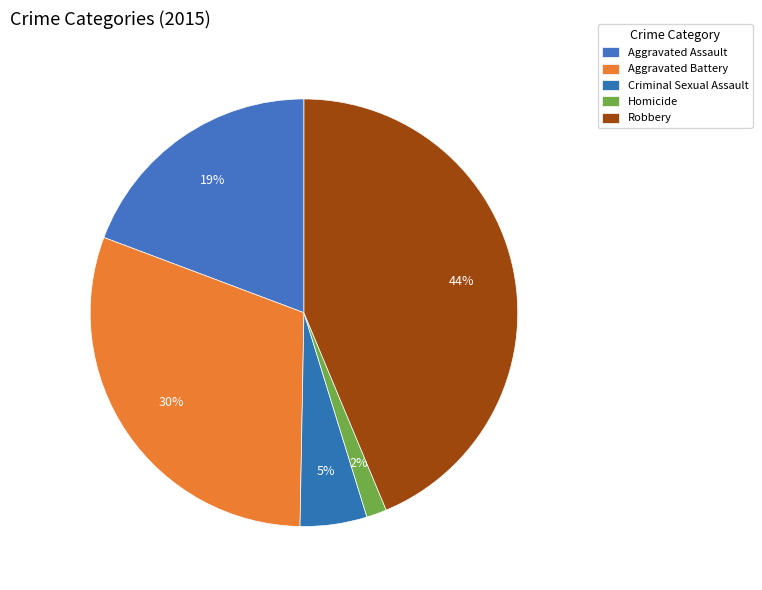

Count the number of slices in the pie.

5